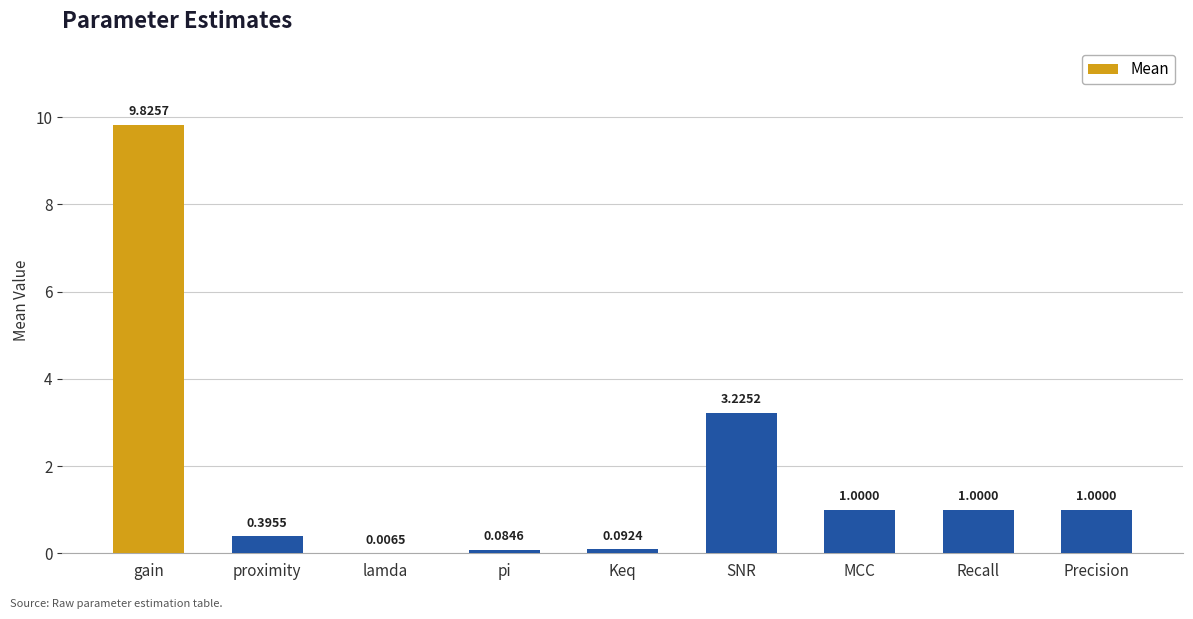

At which label does the data first exceed 1?

gain